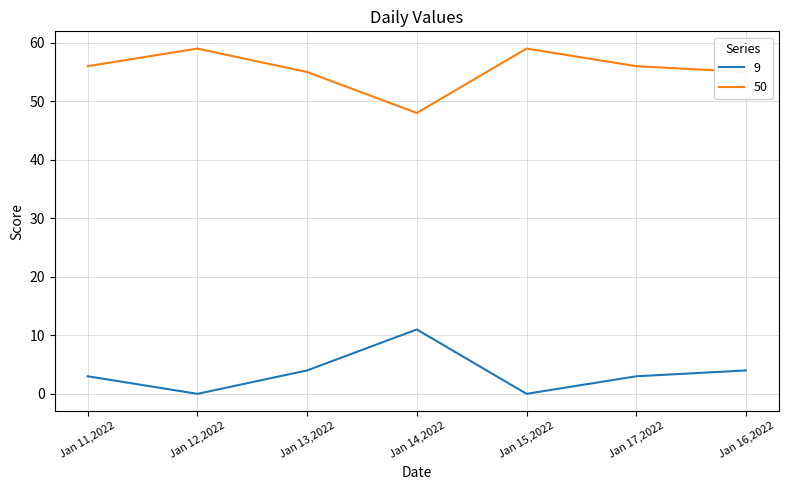

At which label does 9 reach its peak?

Jan 14,2022